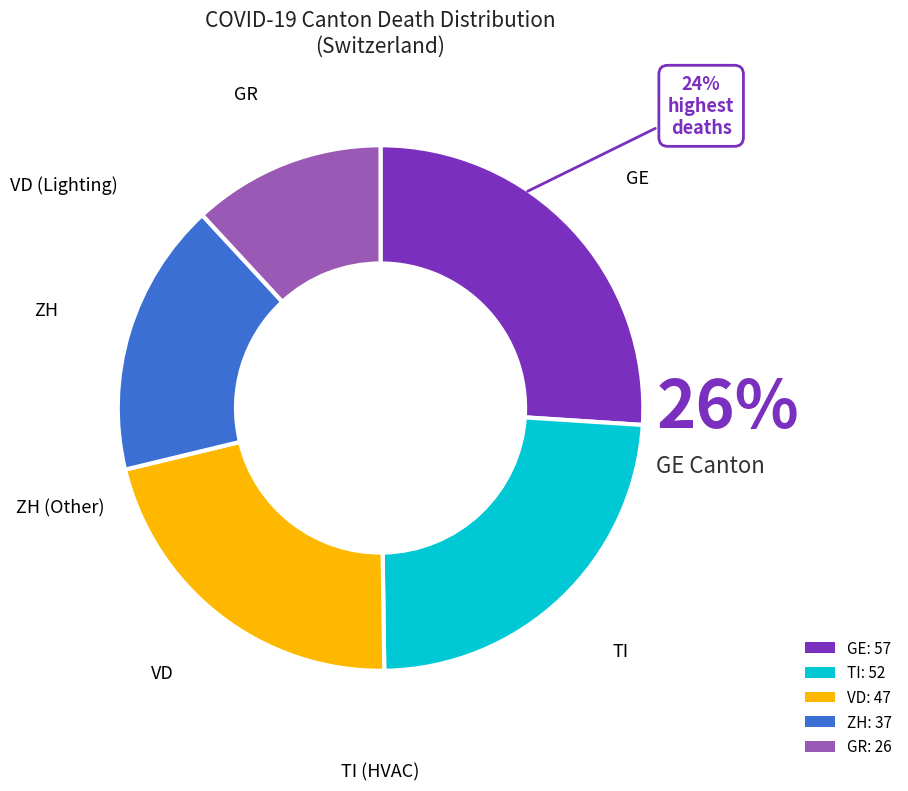

What percentage is NOT represented by TI?

76.3%